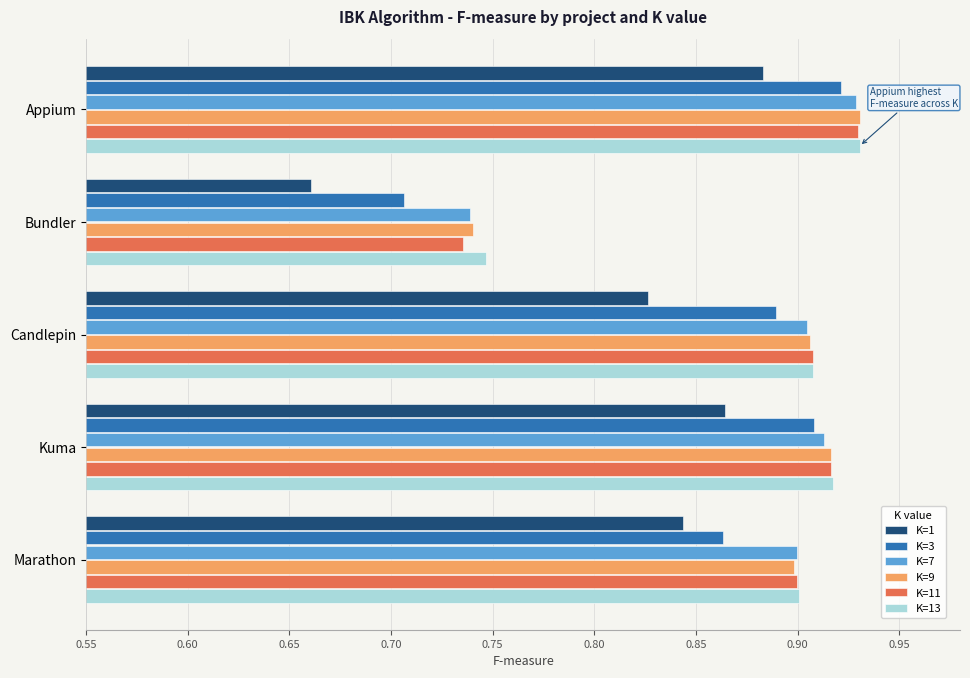

Rank the categories by K=1 value from highest to lowest.

Appium, Kuma, Marathon, Candlepin, Bundler